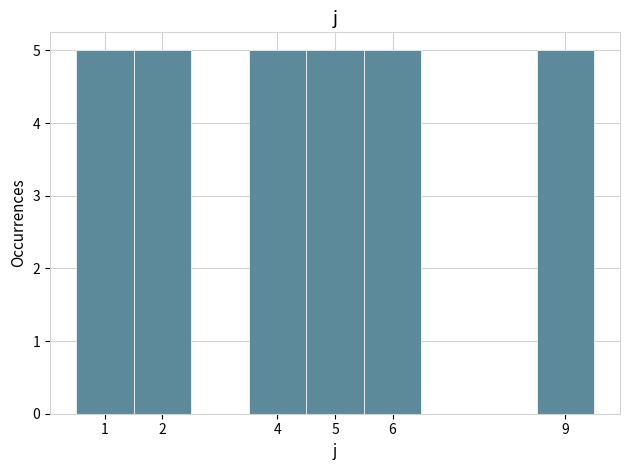

What is the height of the bar covering 3.5 to 4.5 on the x-axis? The values are not printed on the chart, so give them approximately, as read against the axis.

5